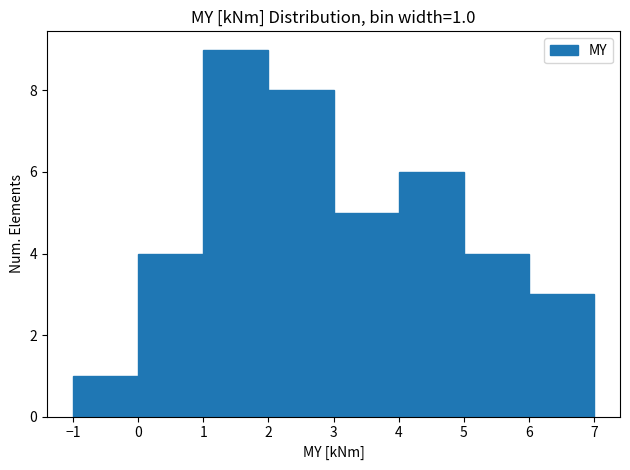

Over which range of the x-axis is the bar tallest?

1 to 2